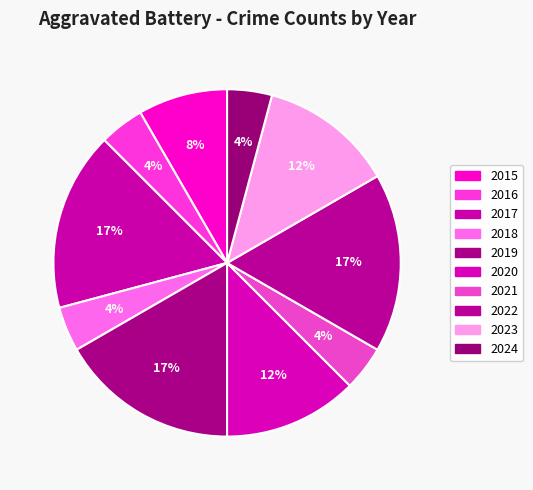

What is the largest slice in the pie chart?

2017